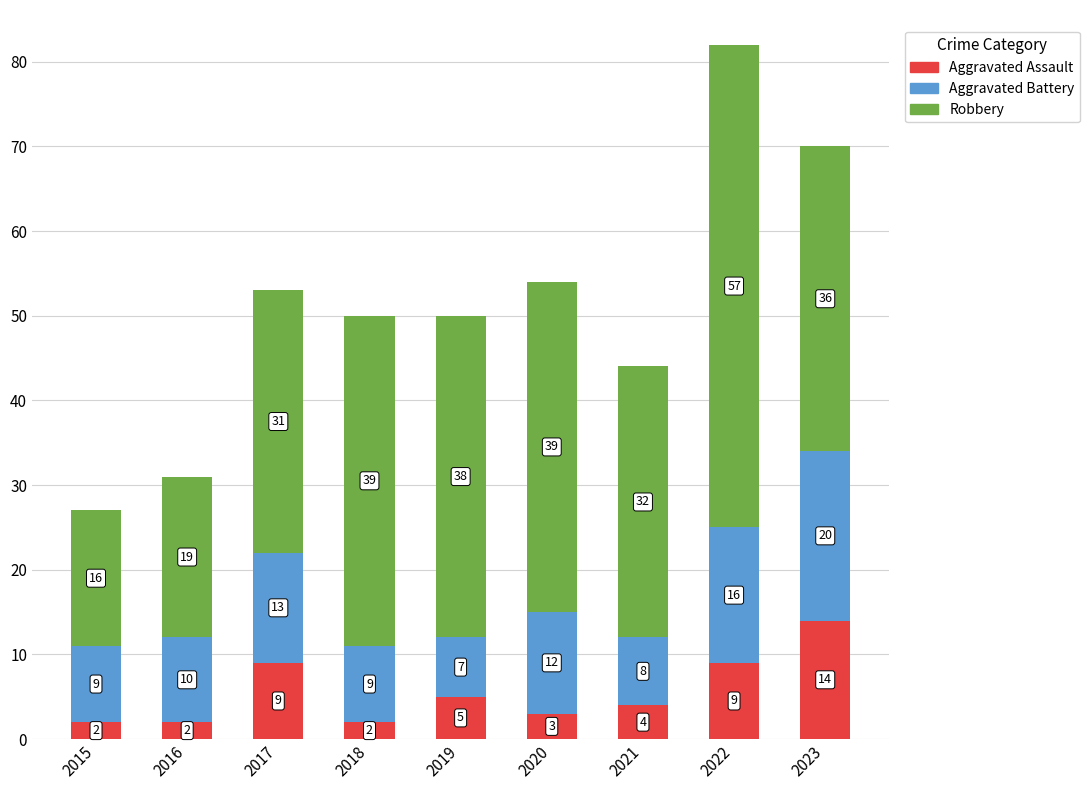

Does the chart contain any negative values?

No